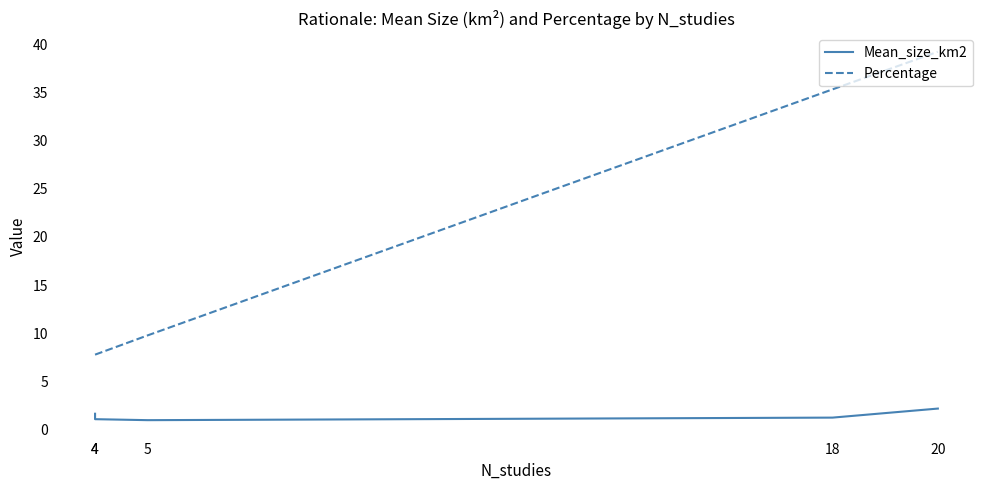

What is the sum of all Percentage values?

99.9